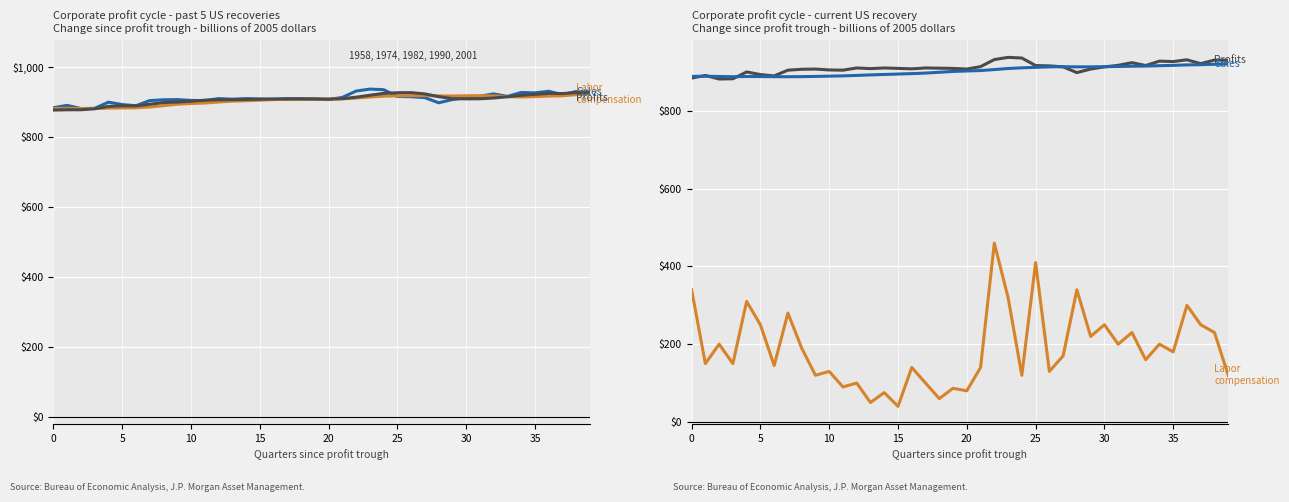

How many categories are shown in the chart?

40